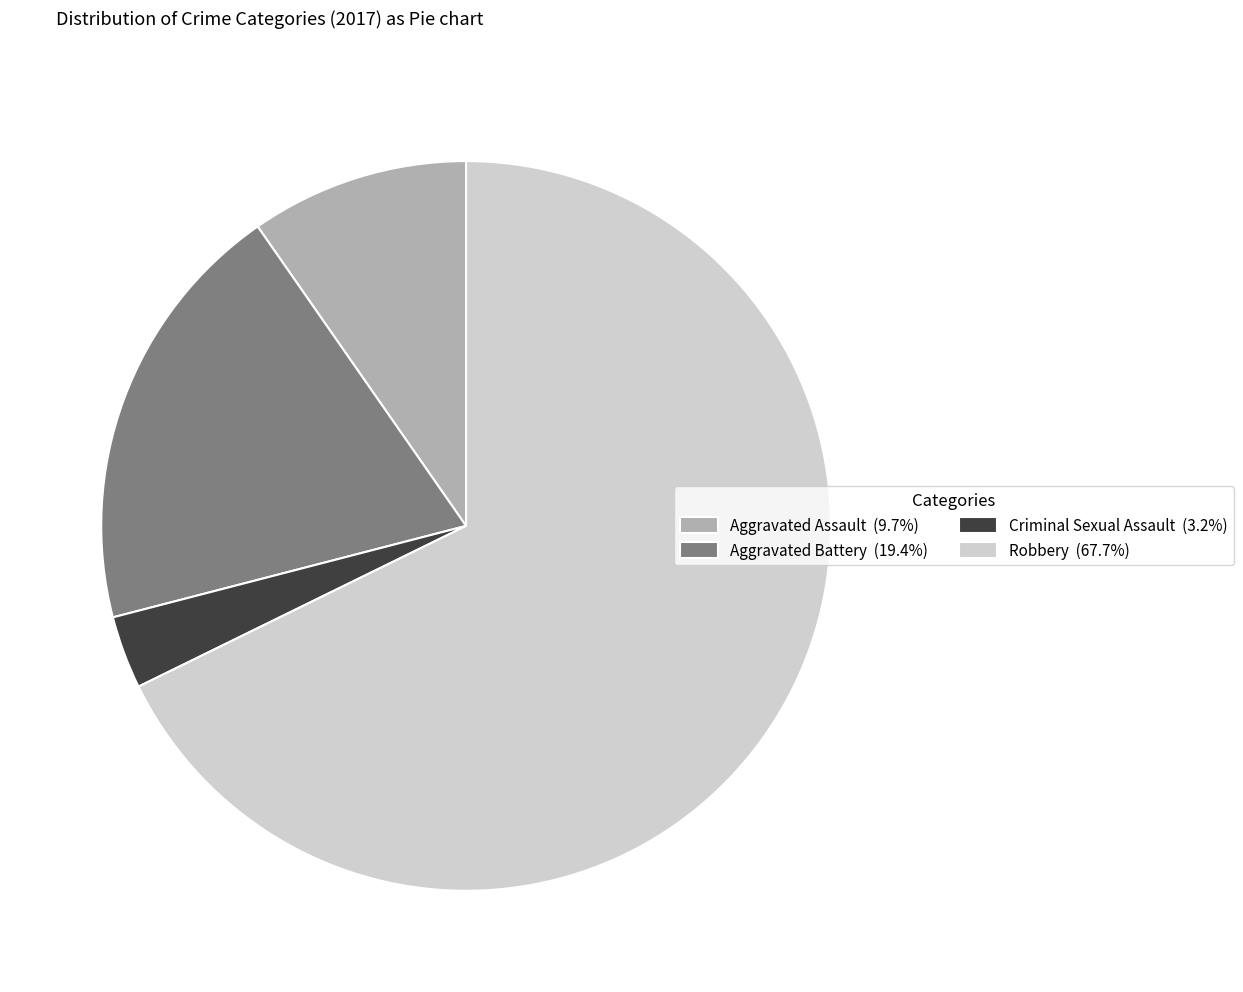

What is the majority slice?

Robbery